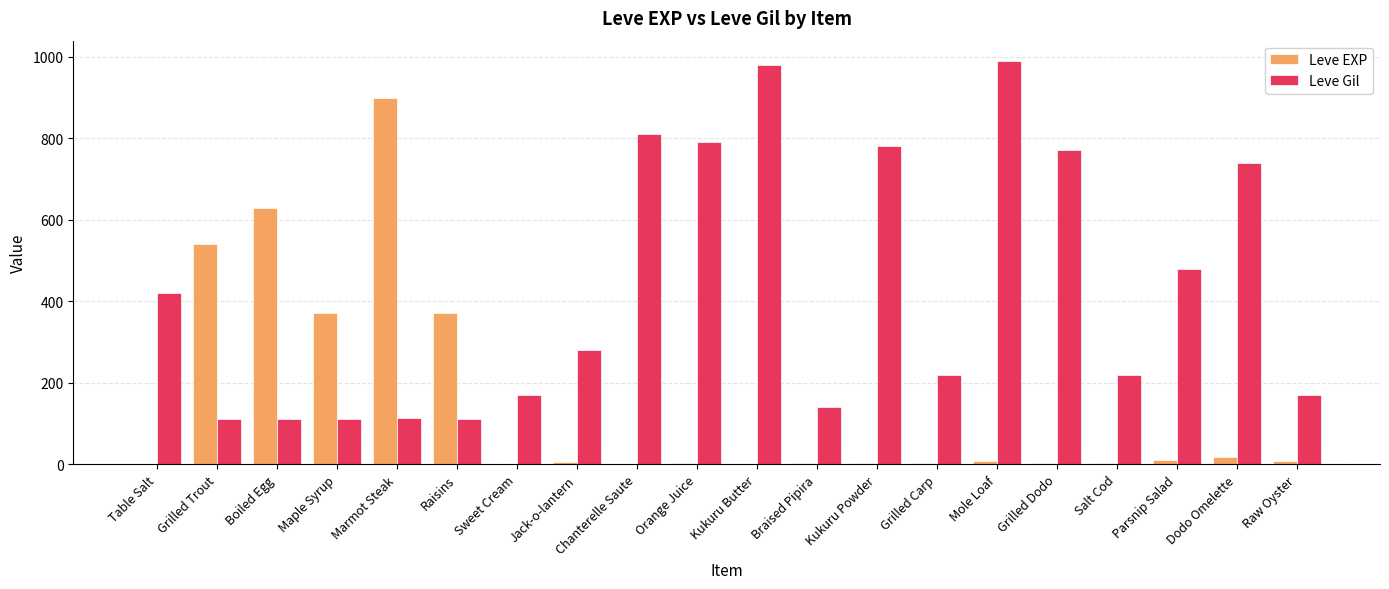

What is the sum of the Leve Gil values at Kukuru Butter and Boiled Egg?

1092